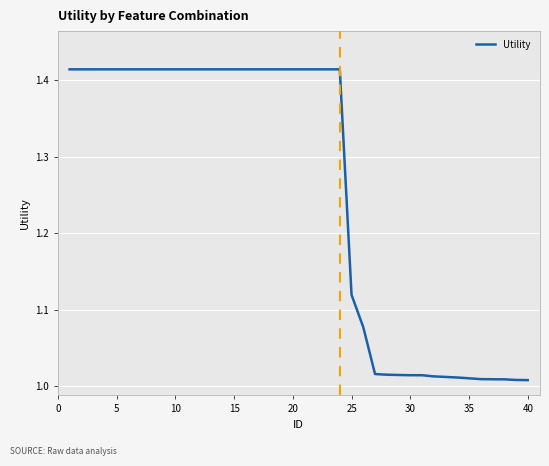

What is the difference between the maximum and minimum values?

0.4